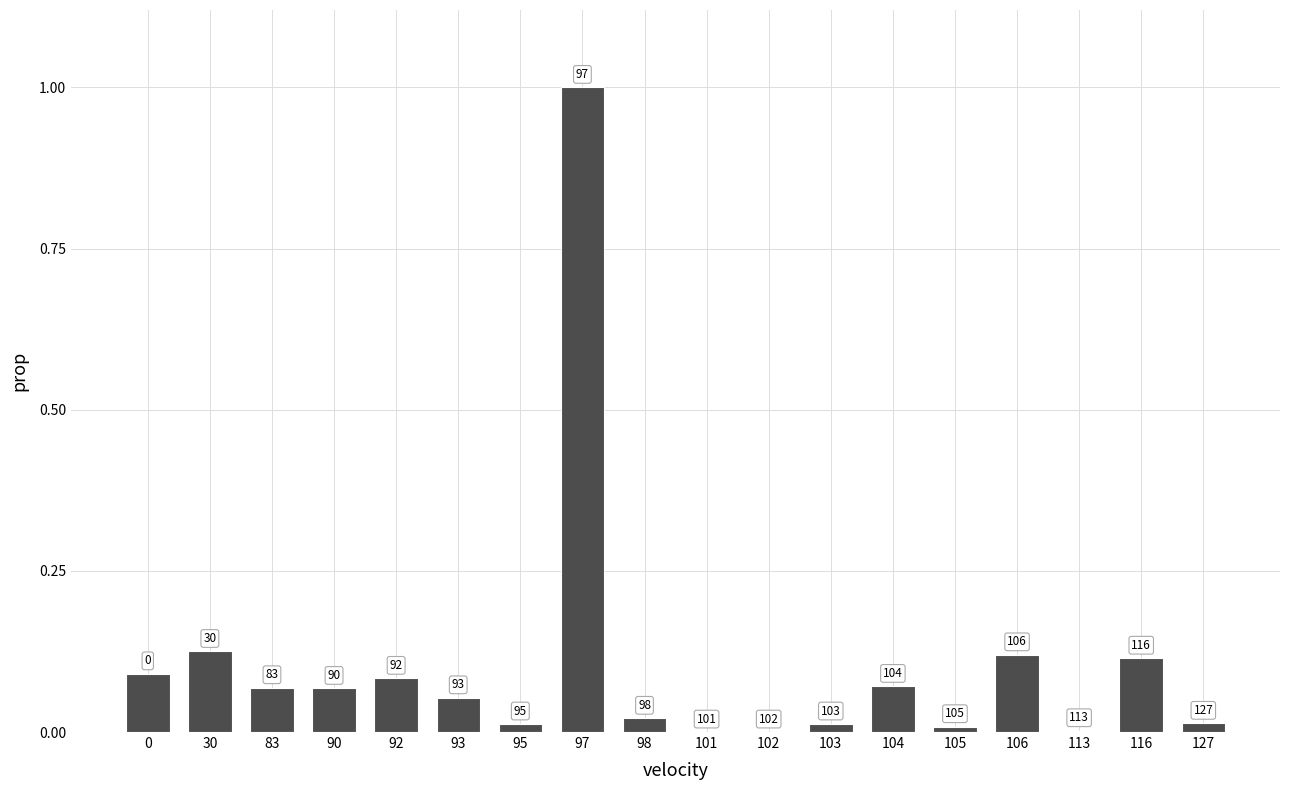

Are the bars horizontal?

No